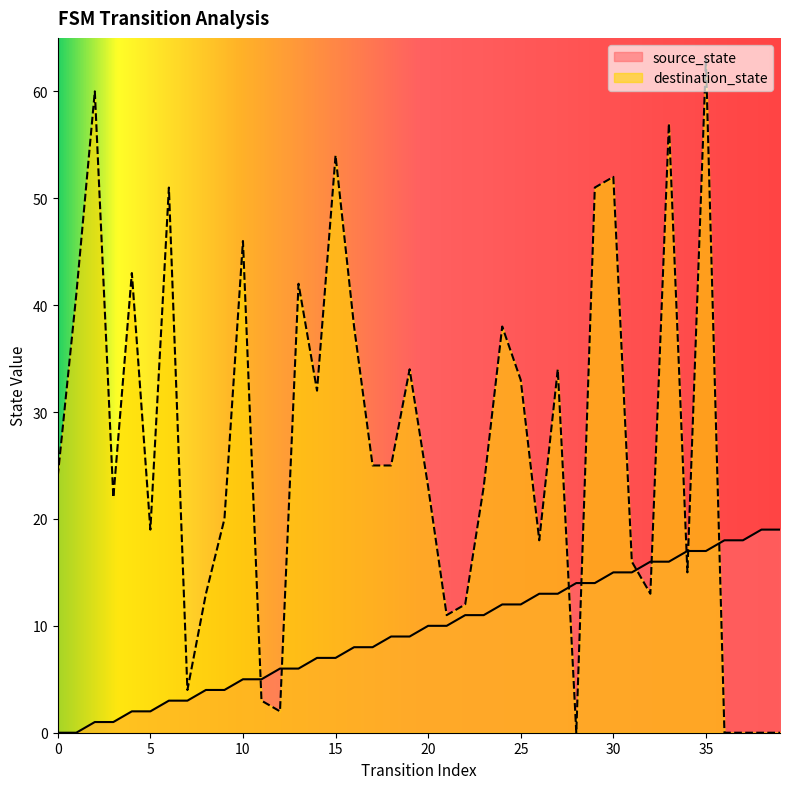

What is the difference between the second highest and second lowest values in the source_state series?

19